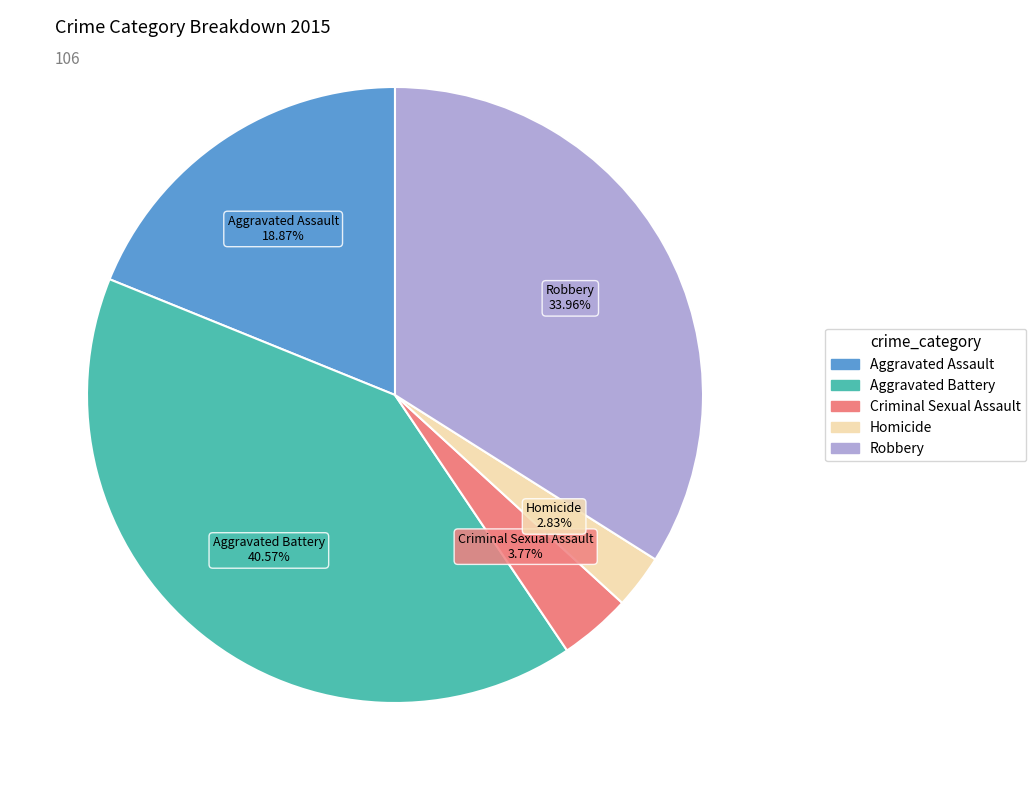

What percentage is the Homicide slice, to the nearest percent?

3%